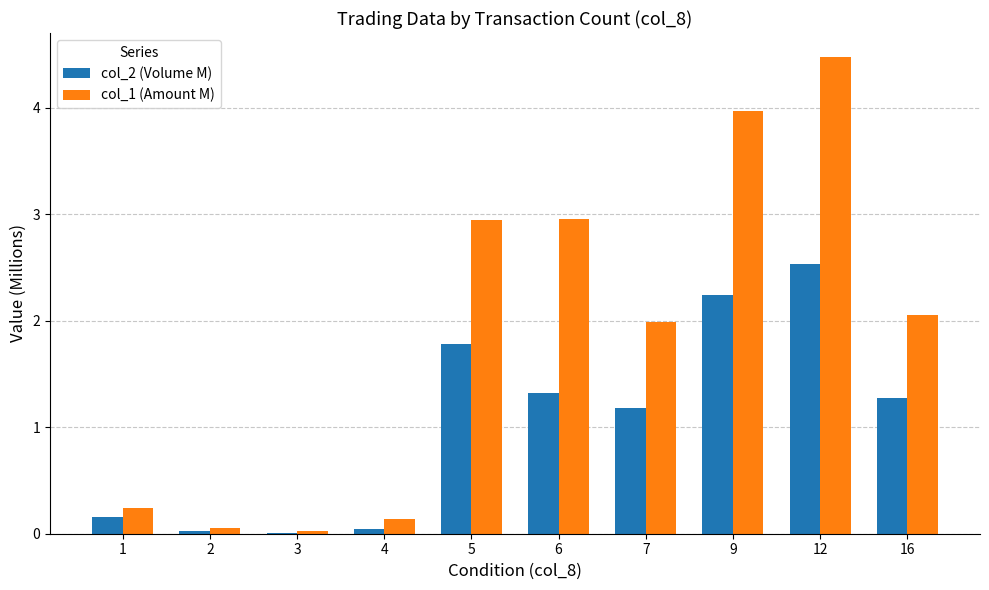

True or false: col_1 (Amount M) has a value of 2.0 at 7.

True